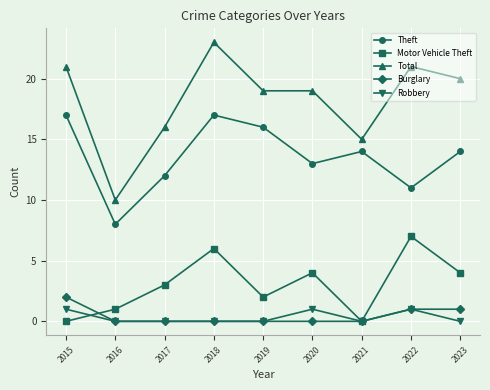

True or false: Theft and Robbery intersect in this chart.

False